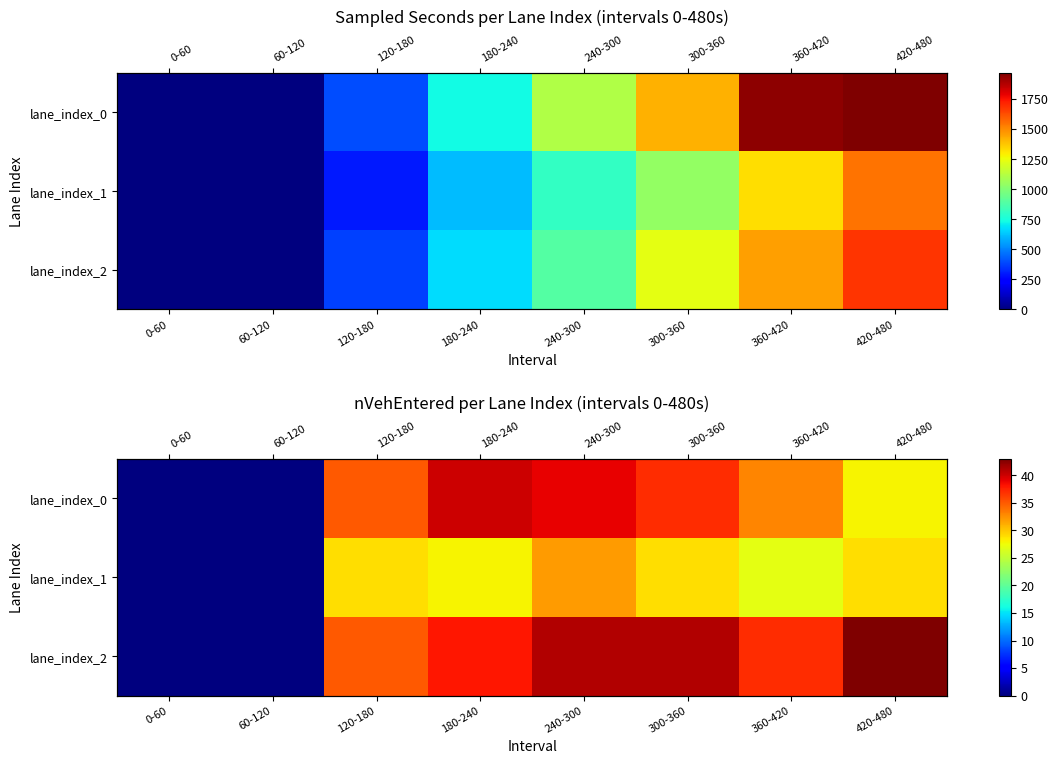

The lane_index_1 series shows 18 at 120-180. True or false?

False